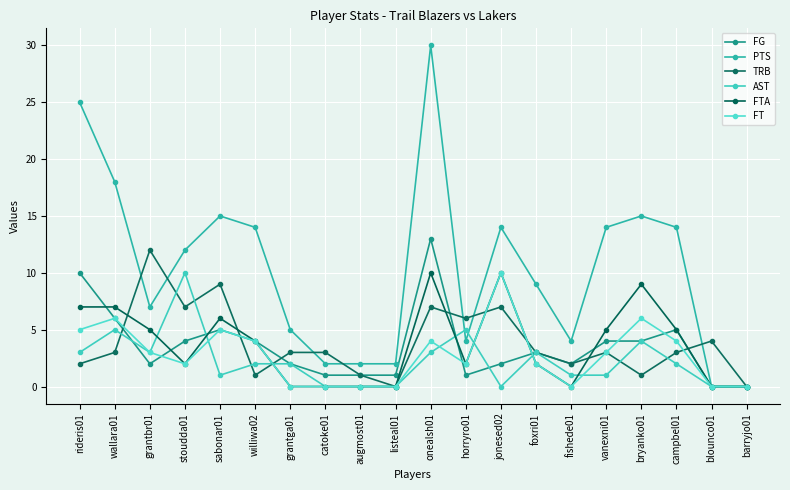

How many intersections are there between FTA and FG?

6